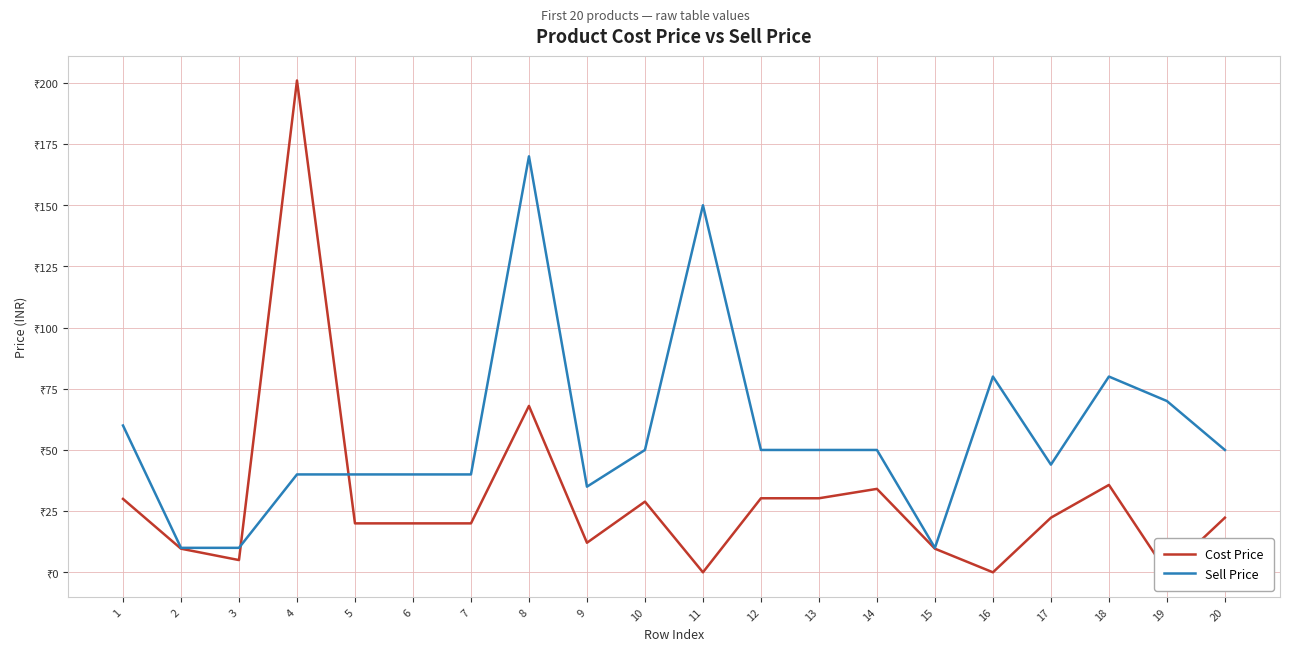

Between 4 and 7, which is larger?

4